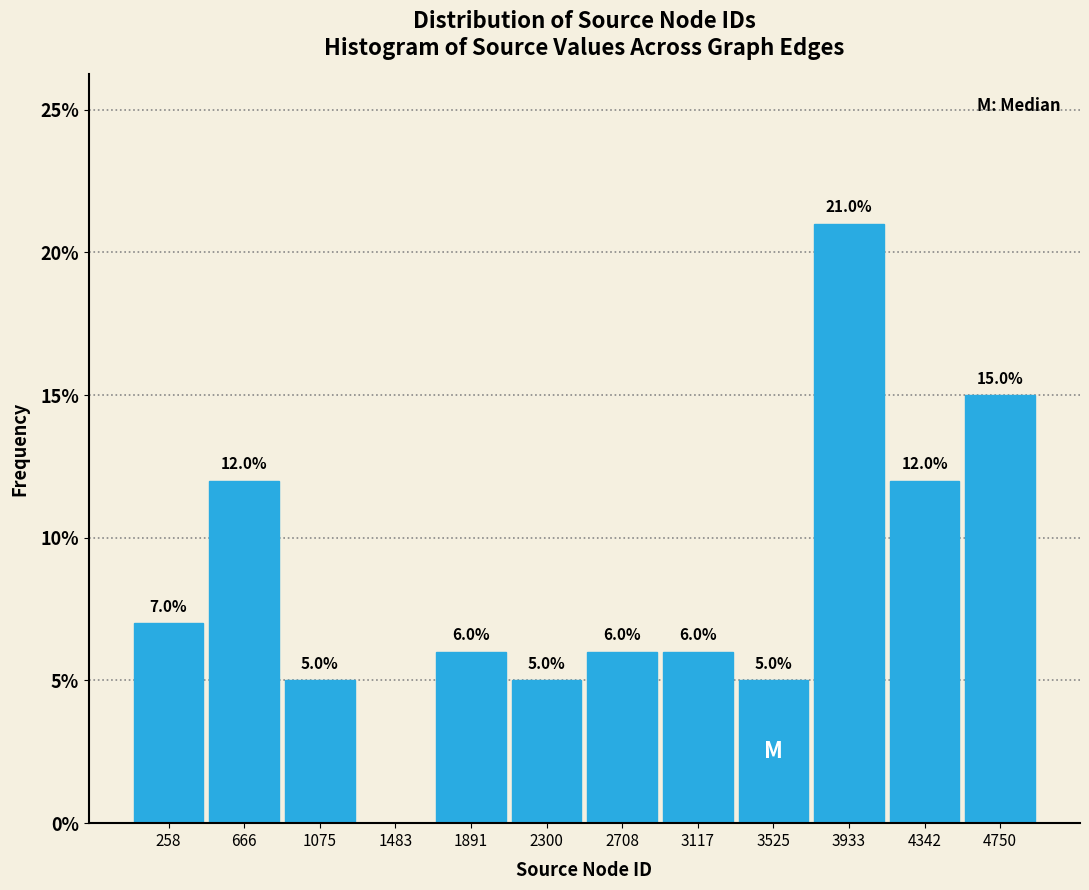

Over which range of the x-axis is the bar tallest?

3750 to 4150